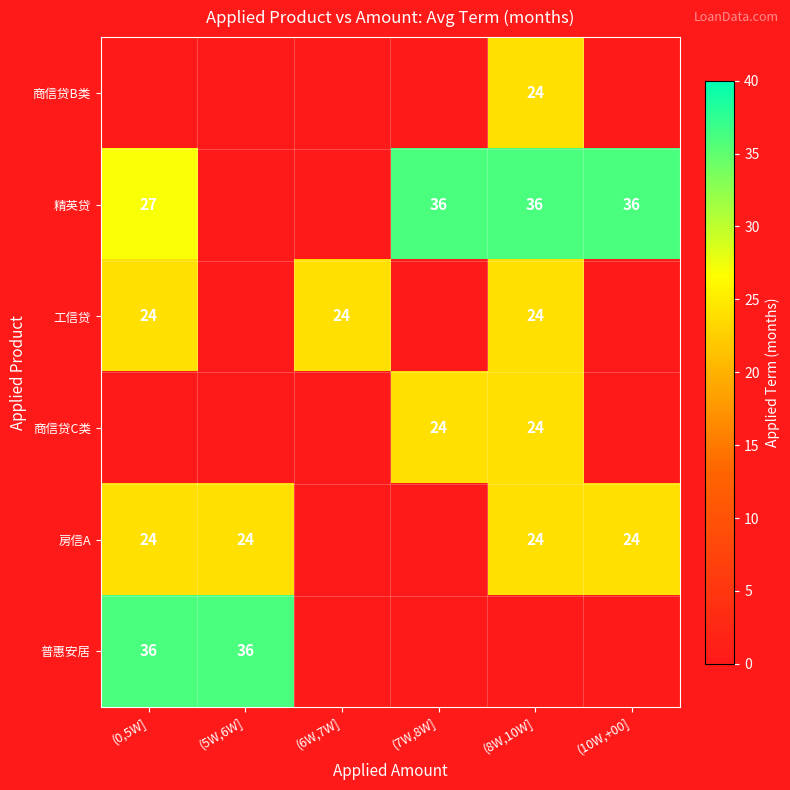

The 工信贷 series shows 13 at (6W,7W]. True or false?

False